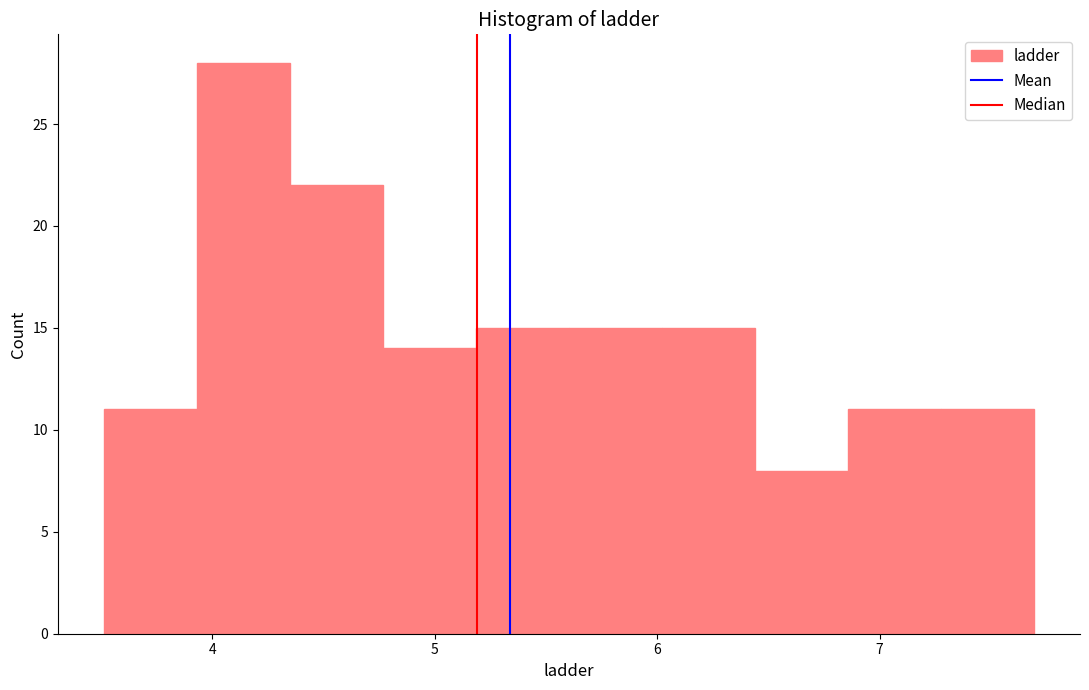

Which range on the x-axis has the tallest bar?

3.9 to 4.4